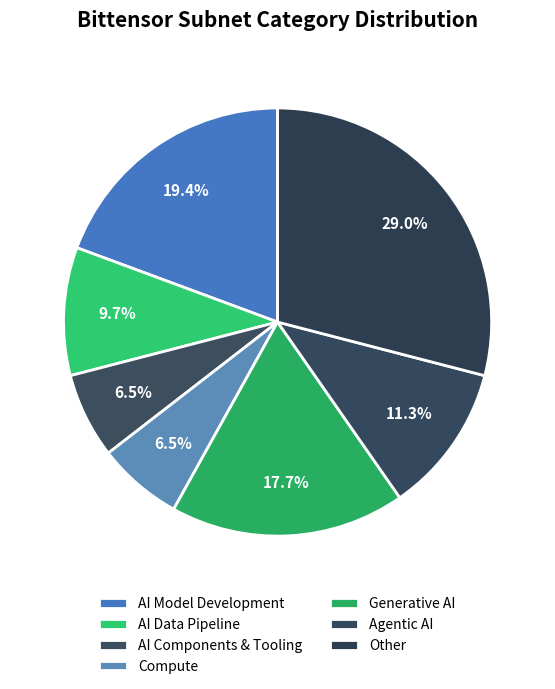

What percentage is the Generative AI slice, to the nearest percent?

18%